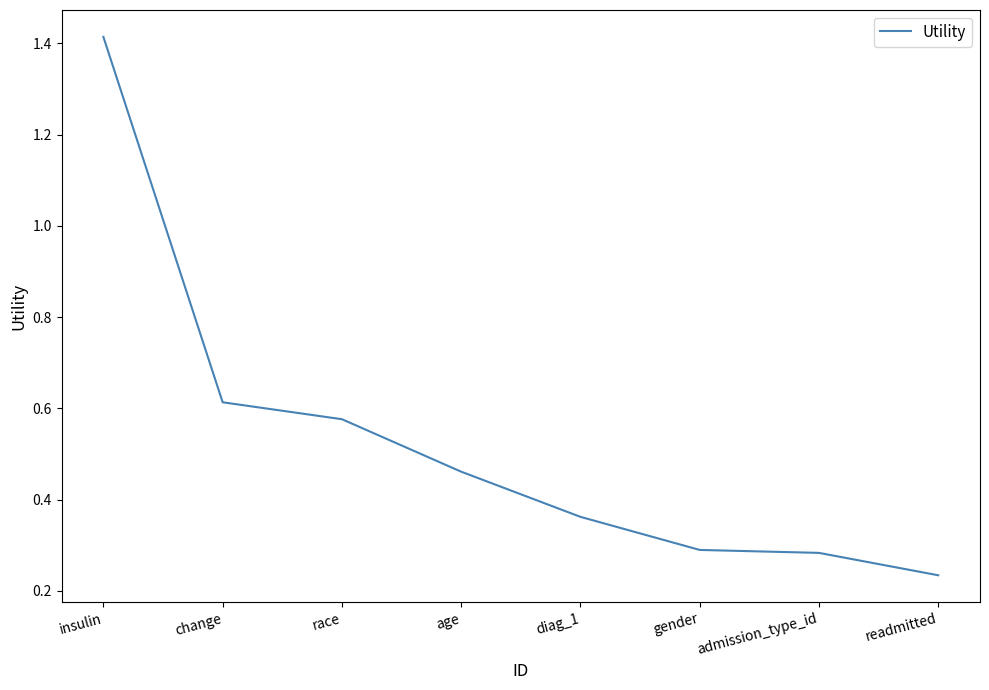

Which label corresponds to the smallest value in the chart?

readmitted